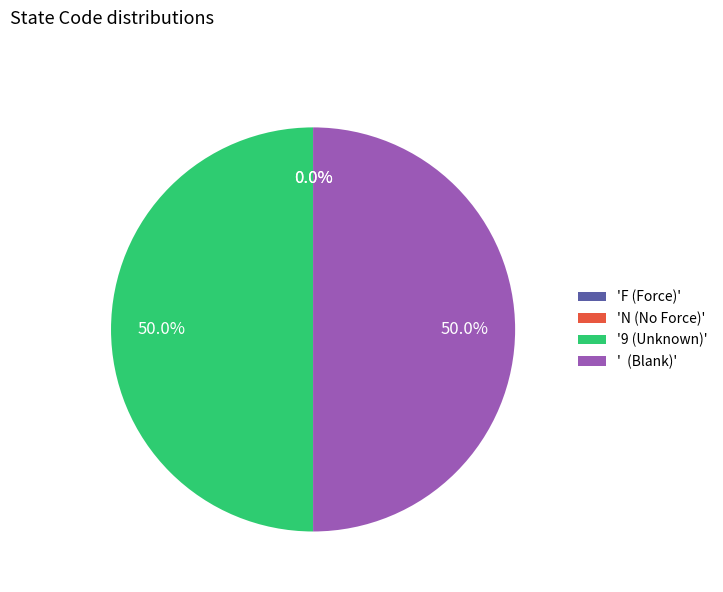

What is the ratio of the value at ' (Blank)' to the value at '9 (Unknown)'?

1.0